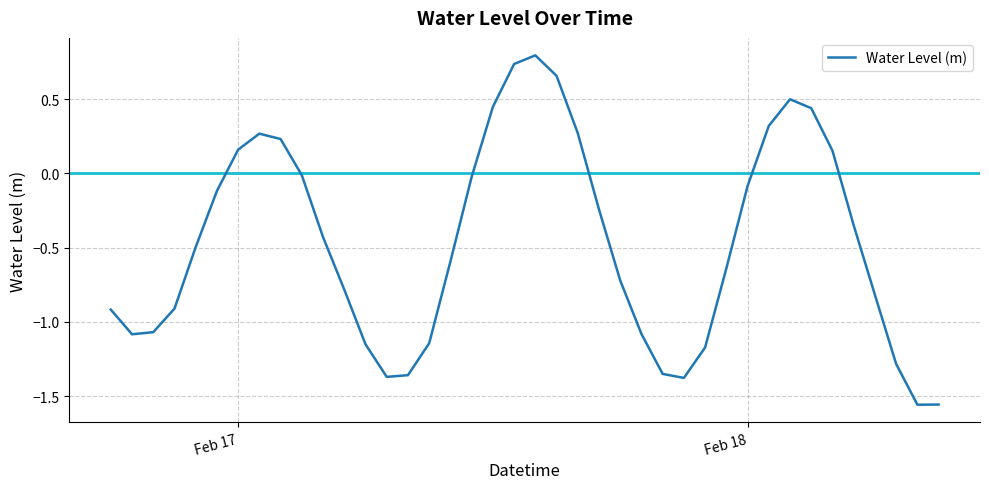

What is the sum of all values?

-18.7